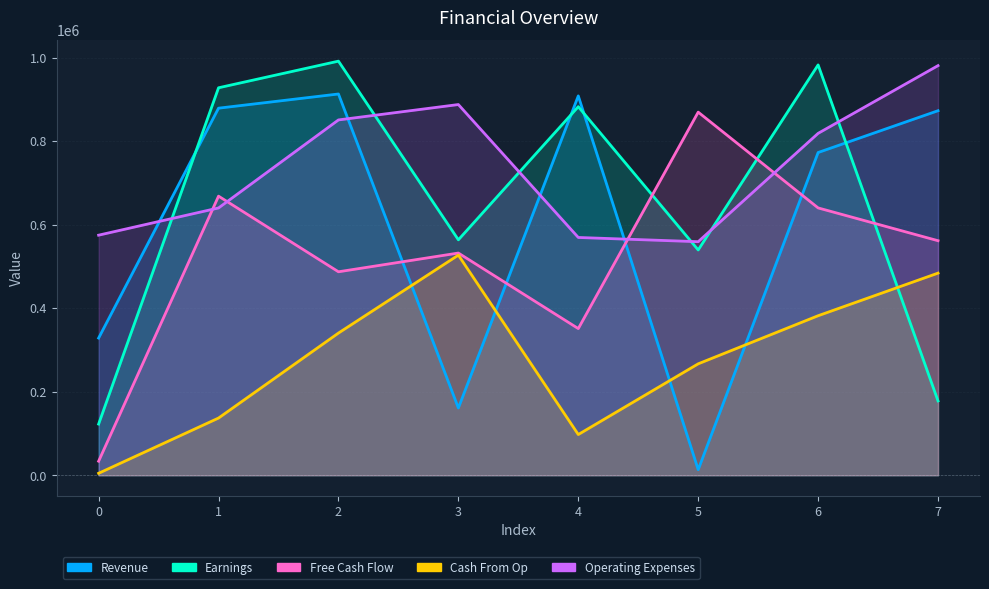

Rank the series by their maximum value, from lowest to highest.

Cash From Op, Free Cash Flow, Revenue, Operating Expenses, Earnings